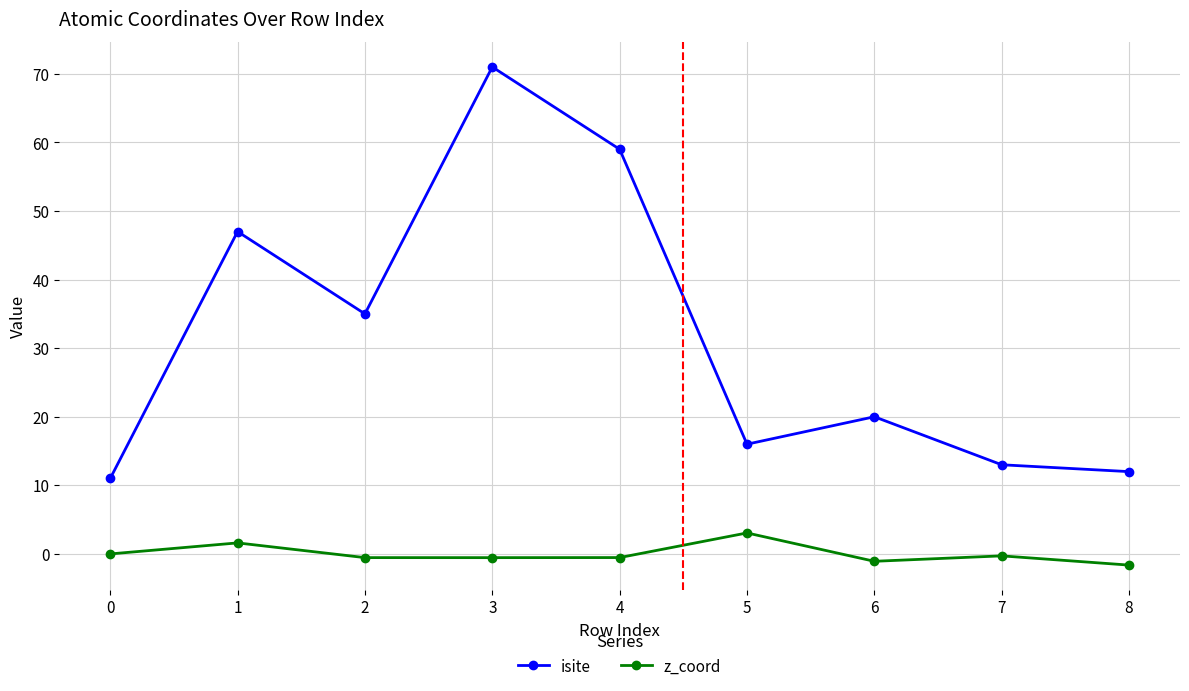

What is the spread (max minus min) of values at 1?

45.4